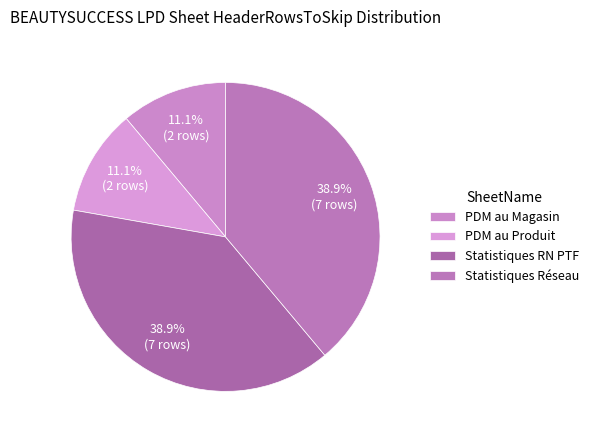

How many slices are in this pie chart?

4